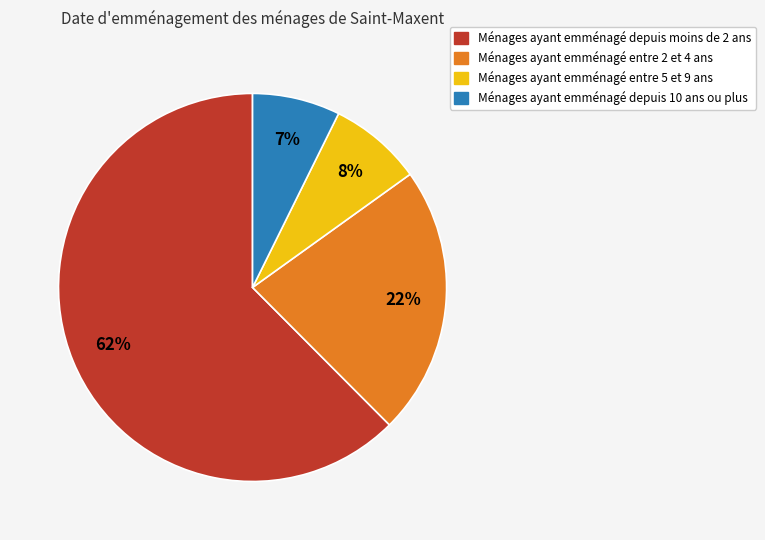

Is there any slice that represents more than half of the pie?

Yes